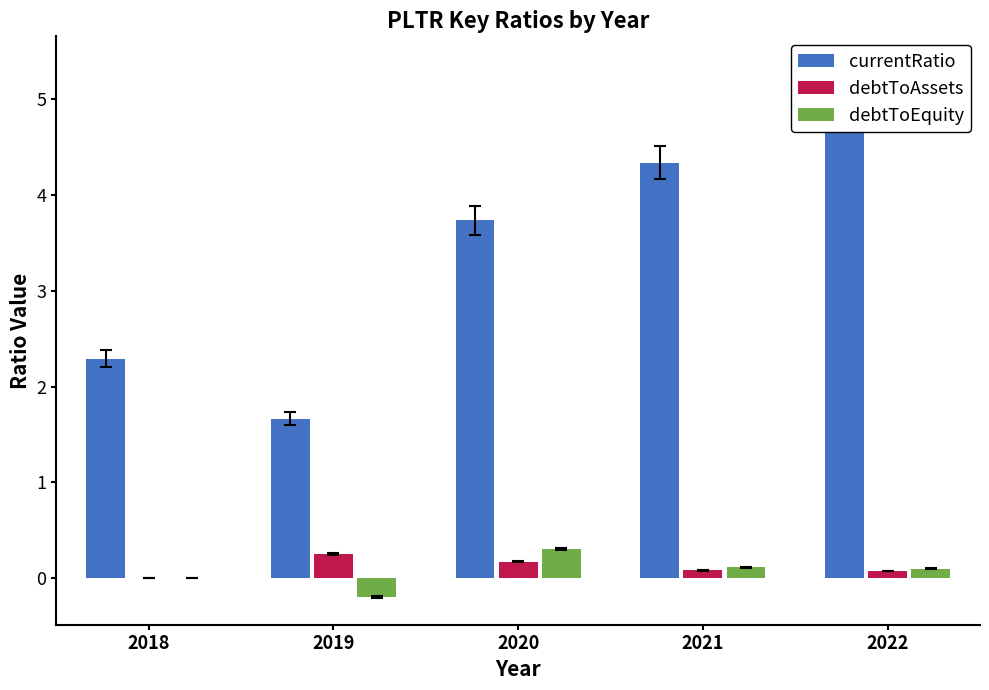

Reading left to right, extract all data points from this chart.

currentRatio: 2.3	1.7	3.7	4.3	5.2
debtToAssets: 0.0	0.2	0.2	0.1	0.1
debtToEquity: 0.0	-0.2	0.3	0.1	0.1